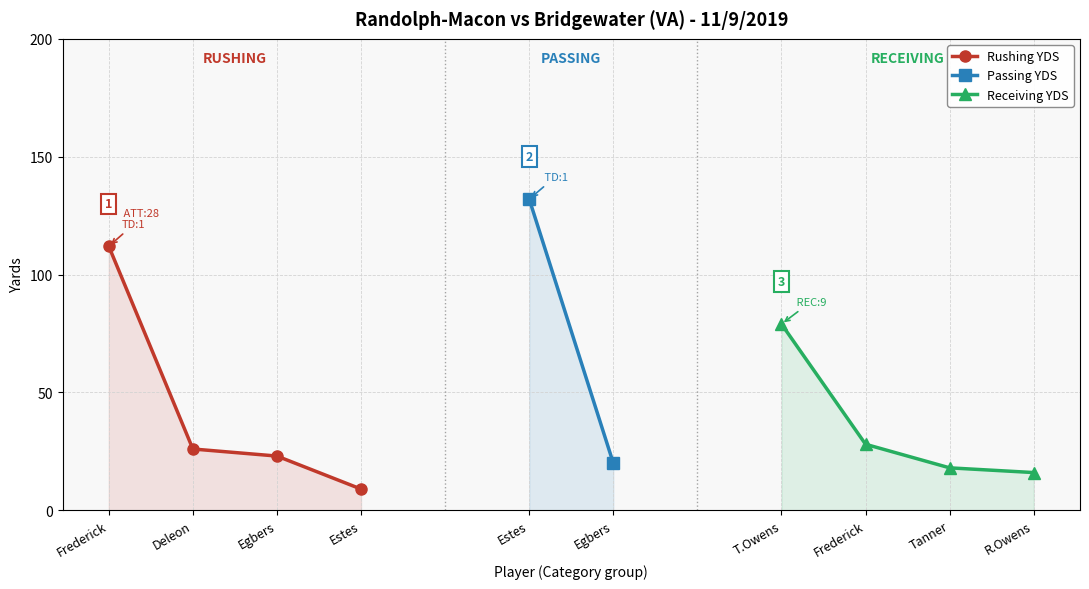

True or false: Rushing YDS has a value of 52 at Frederick.

False